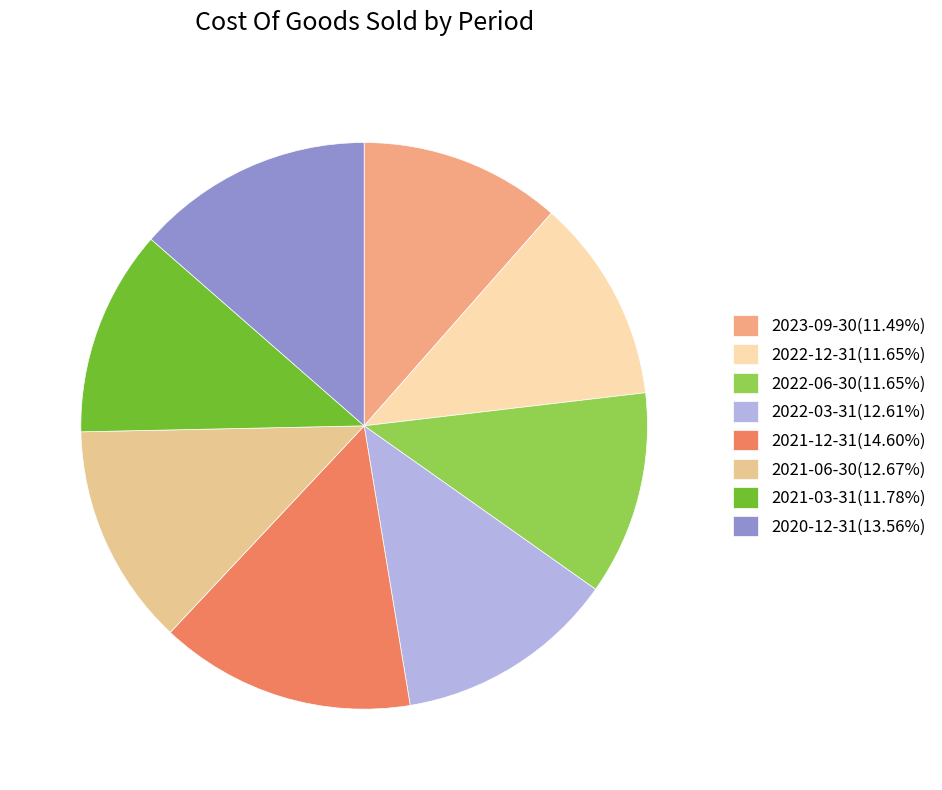

How many slices are in this pie chart?

8